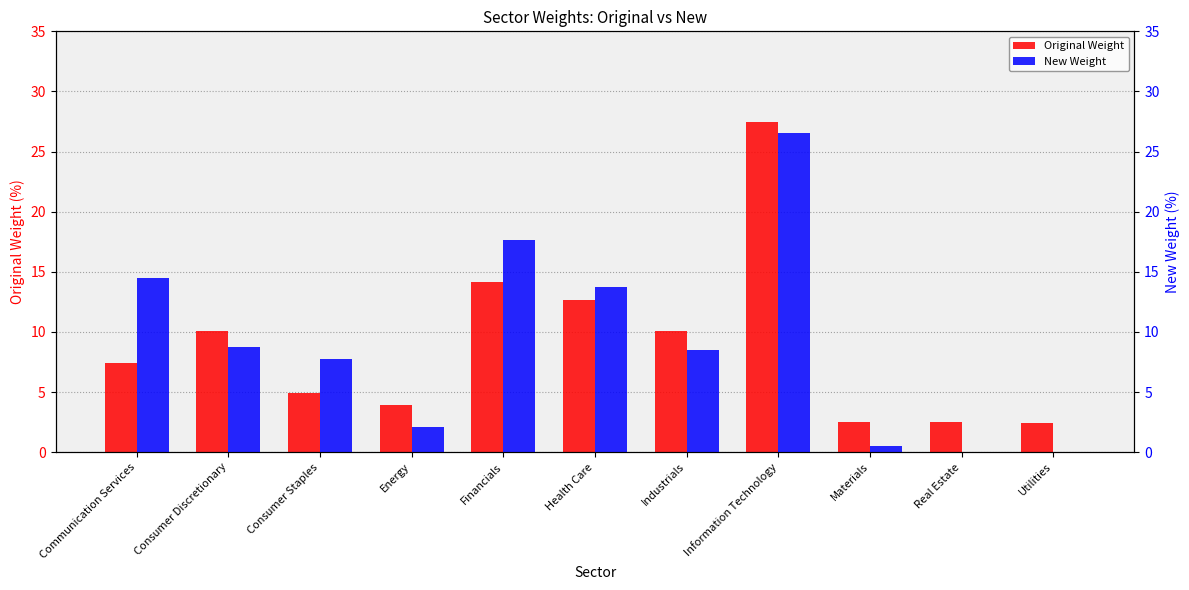

The Original Weight series shows 10.1 at Industrials. True or false?

True